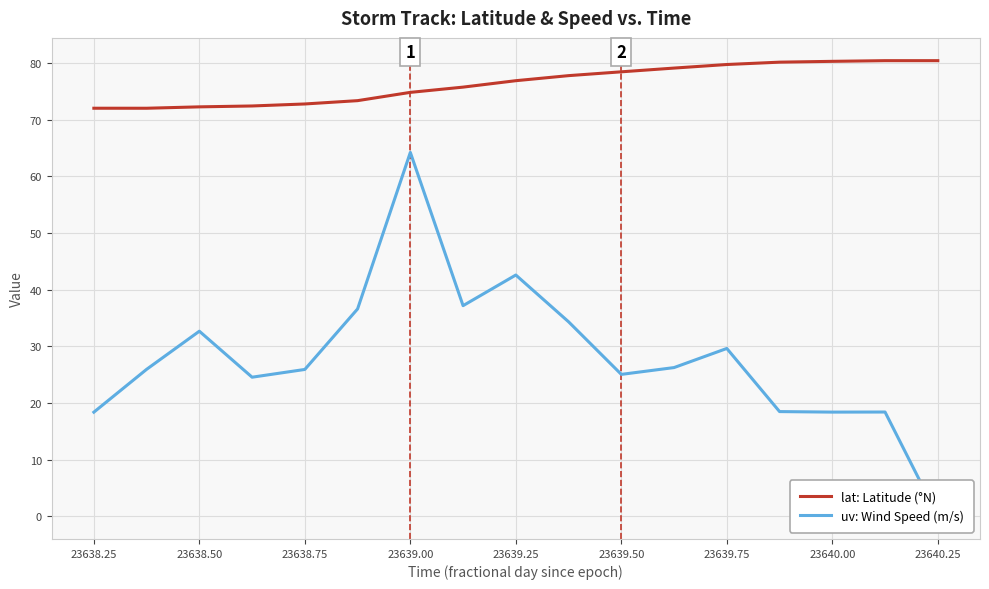

What are all the series names shown in the legend?

lat: Latitude (°N), uv: Wind Speed (m/s)